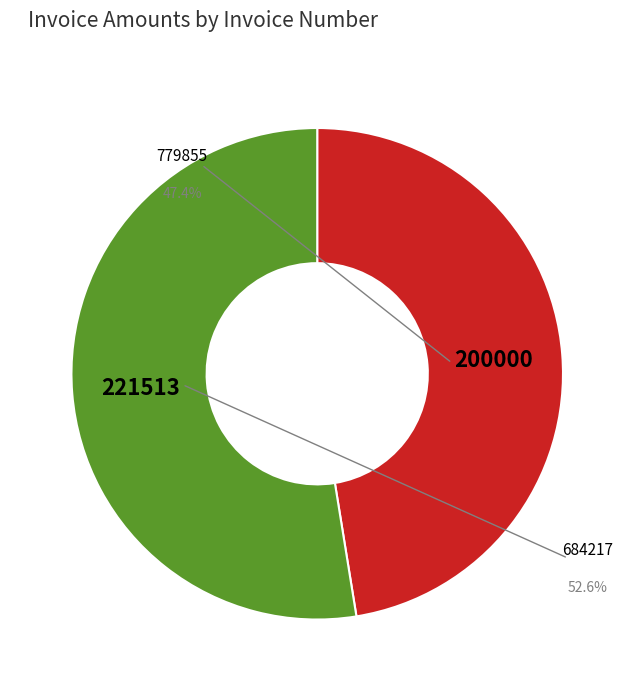

What is the largest slice in the pie chart?

684217